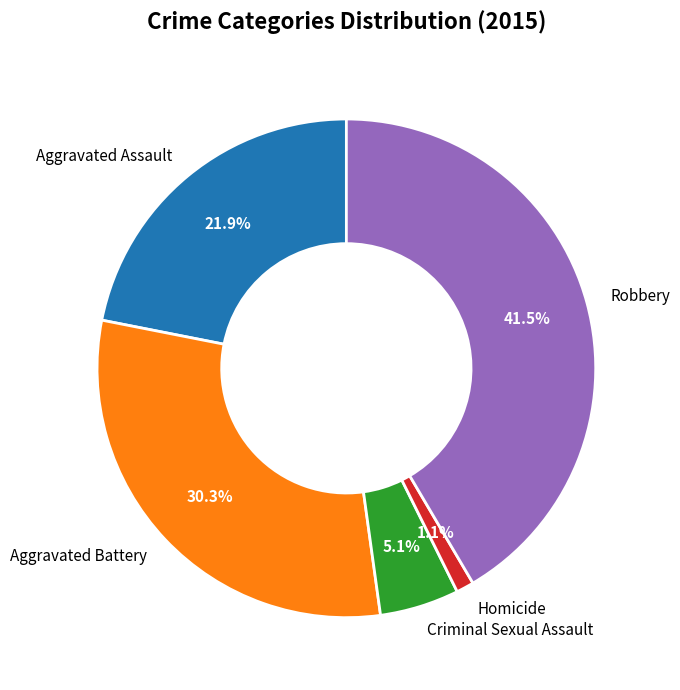

How much of the chart is everything except Aggravated Assault?

78.1%